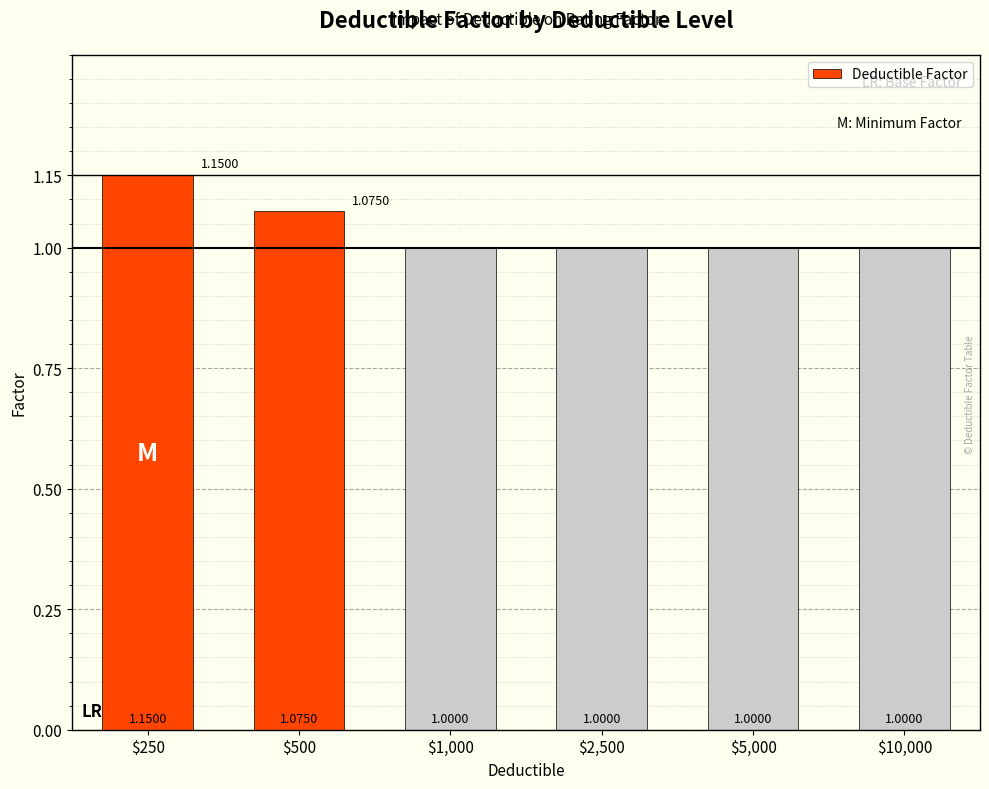

Is it true that the value at $2,500 is 1.0?

True